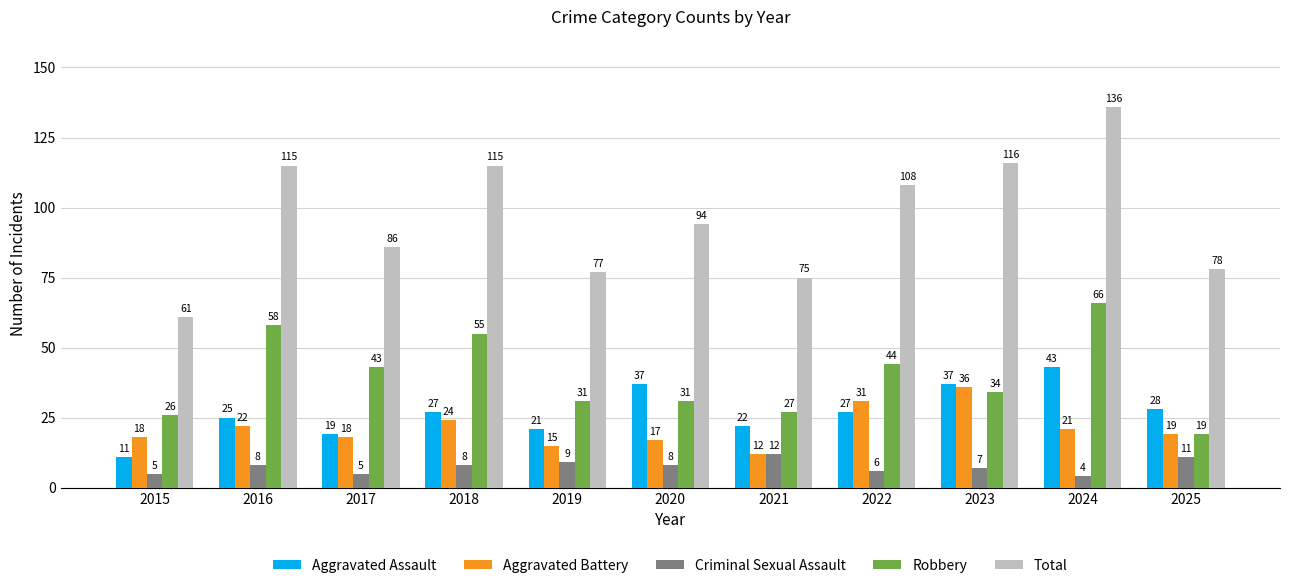

Reading left to right, transcribe all the data shown in this chart.

Aggravated Assault: 2015=11	2016=25	2017=19	2018=27	2019=21	2020=37	2021=22	2022=27	2023=37	2024=43	2025=28
Aggravated Battery: 2015=18	2016=22	2017=18	2018=24	2019=15	2020=17	2021=12	2022=31	2023=36	2024=21	2025=19
Criminal Sexual Assault: 2015=5	2016=8	2017=5	2018=8	2019=9	2020=8	2021=12	2022=6	2023=7	2024=4	2025=11
Robbery: 2015=26	2016=58	2017=43	2018=55	2019=31	2020=31	2021=27	2022=44	2023=34	2024=66	2025=19
Total: 2015=61	2016=115	2017=86	2018=115	2019=77	2020=94	2021=75	2022=108	2023=116	2024=136	2025=78